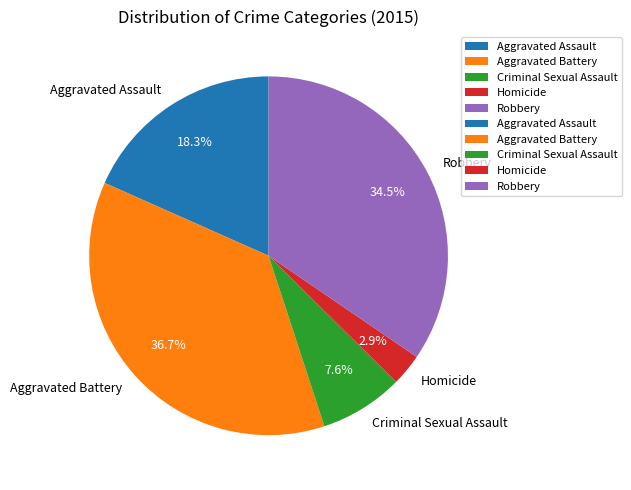

Which slice is the largest?

Aggravated Battery